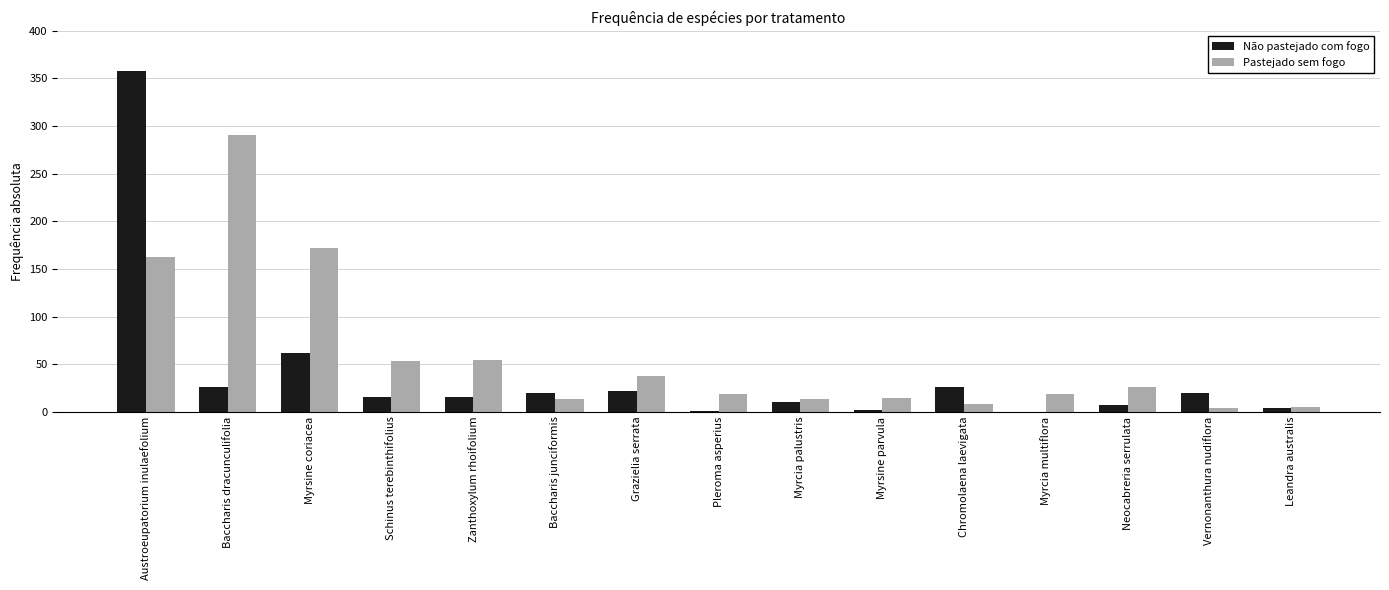

Which series has the largest total across all categories?

Pastejado sem fogo